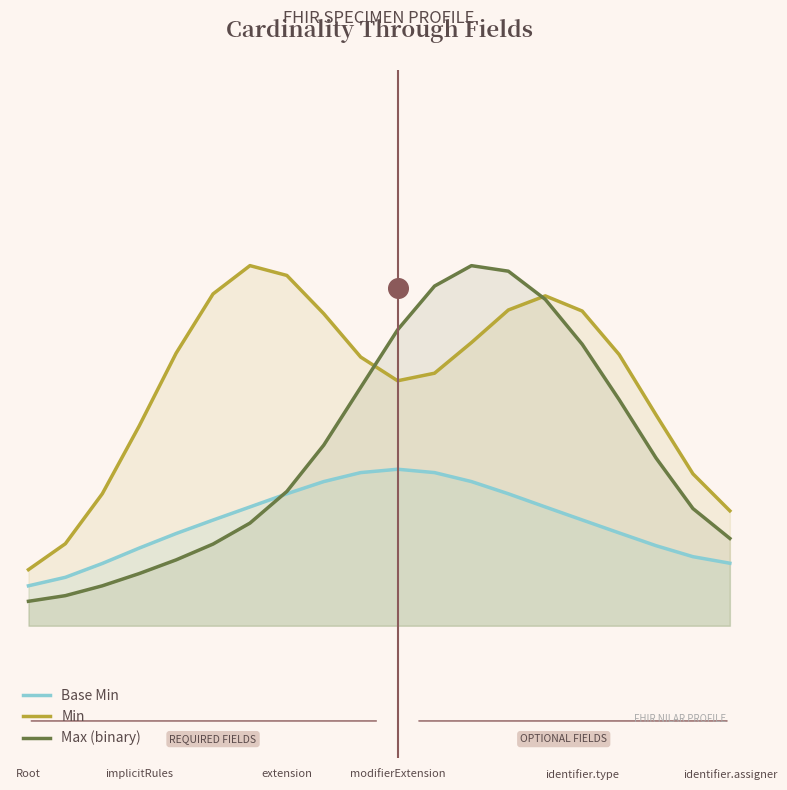

What is the total value across all series at 14?

1.5